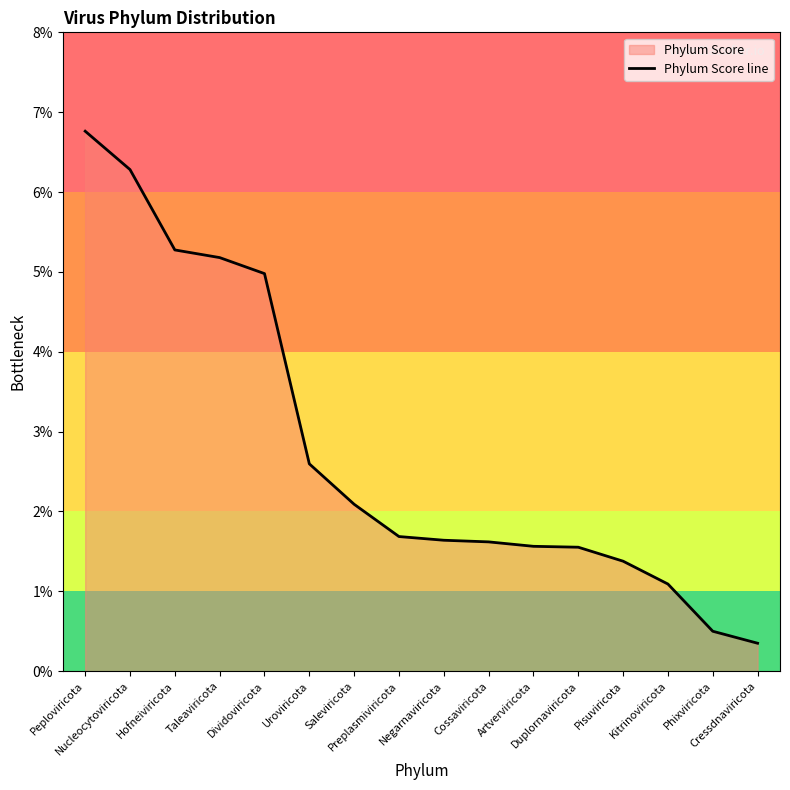

The value at Negarnaviricota is 0.0. True or false?

False